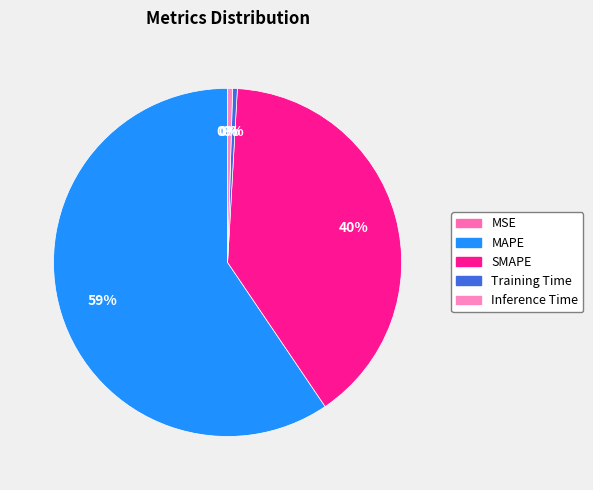

To the nearest percent, what is the difference between the MAPE and Inference Time slice percentages?

59%